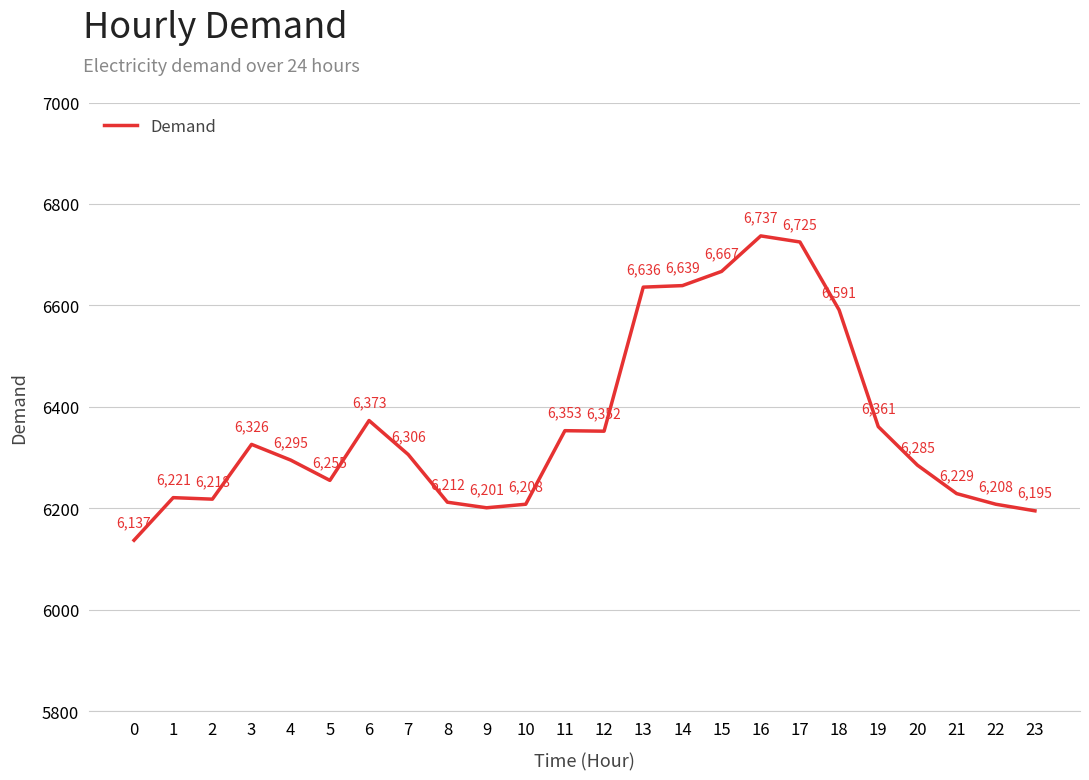

At which category does the chart reach its peak across all series?

16